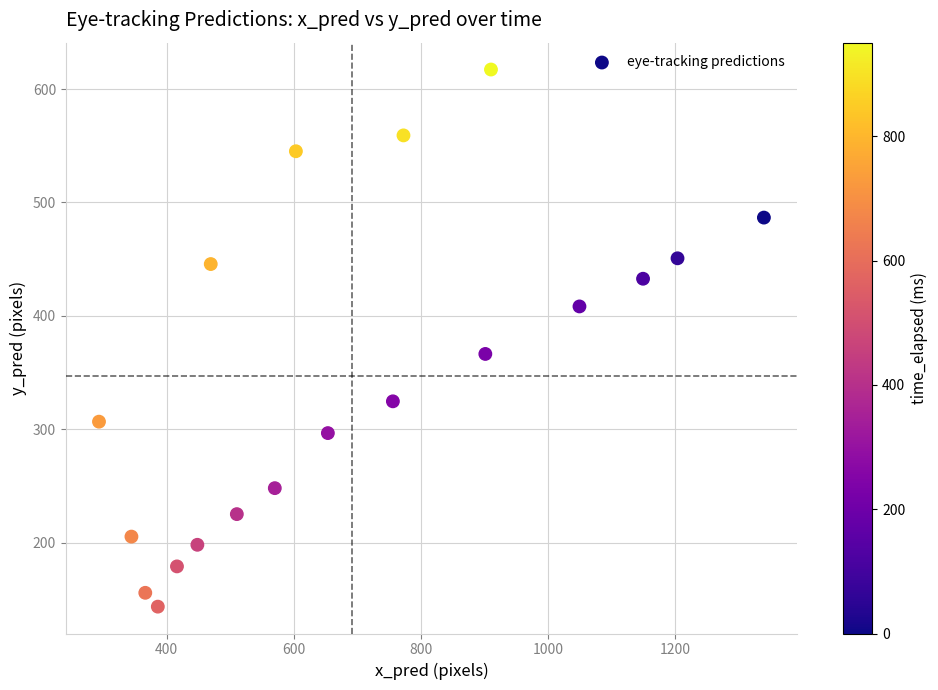

What Y value in the scatter plot is closest to 380?

366.4